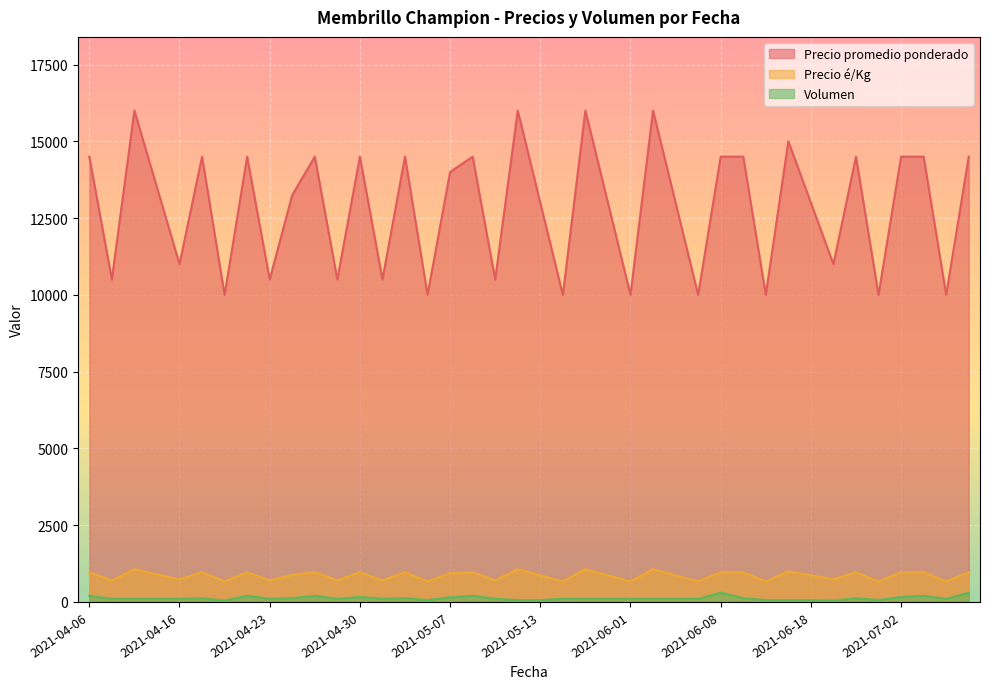

True or false: Volumen and Precio promedio ponderado intersect in this chart.

False